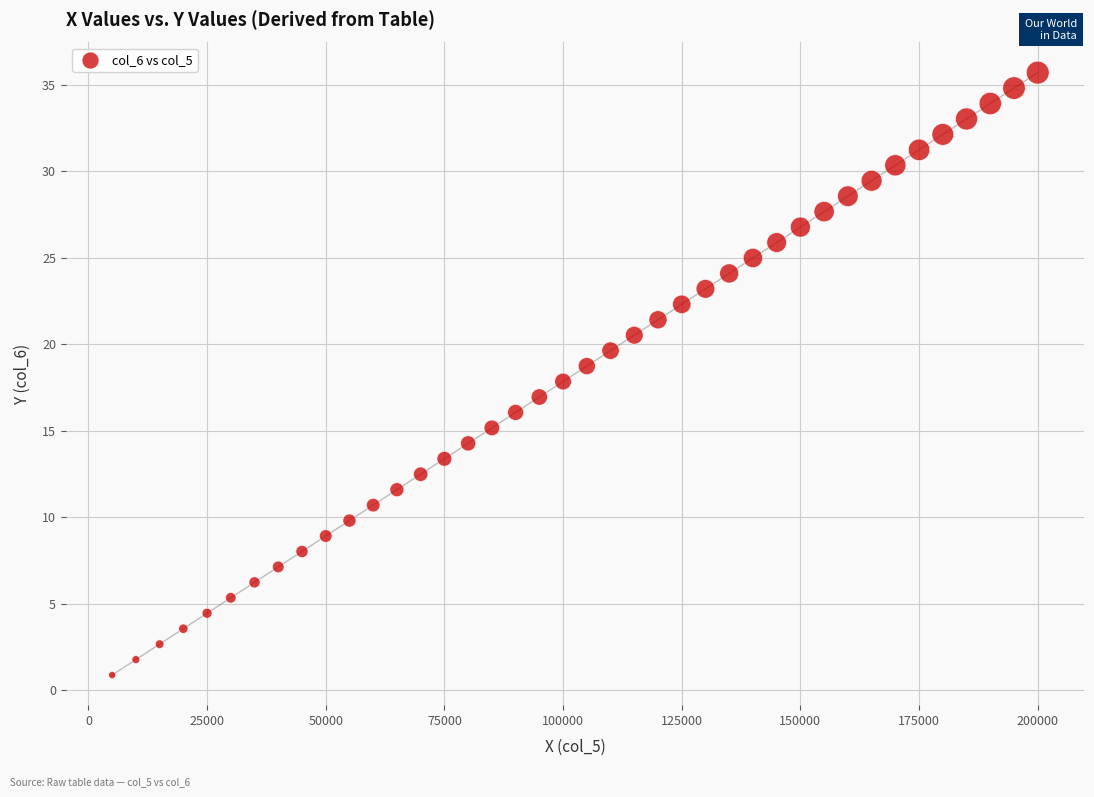

What is the range of X values (max minus min)?

195000.0